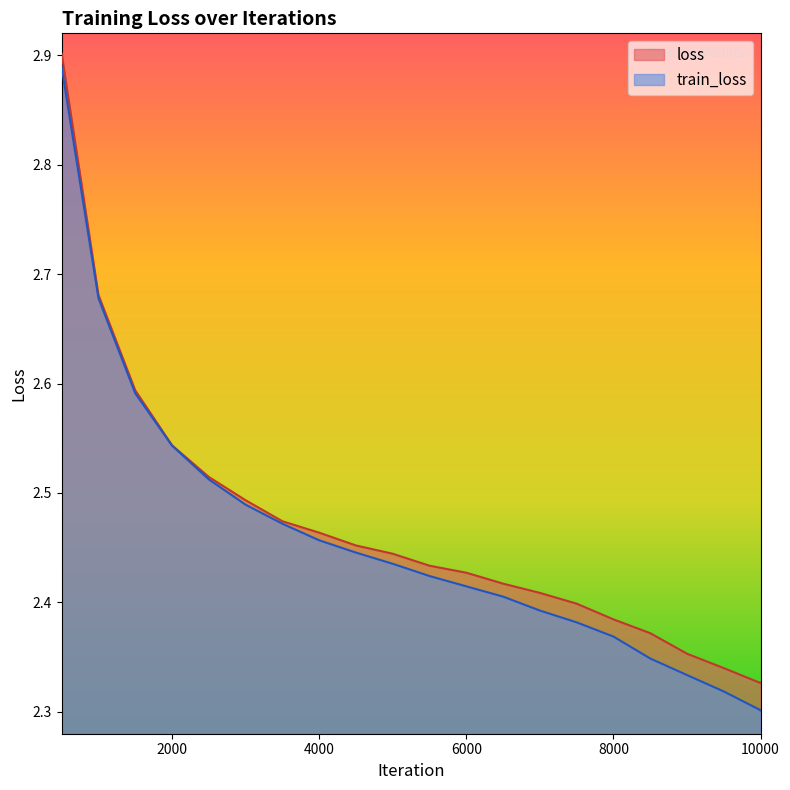

At which category does loss reach its first local valley?

9999